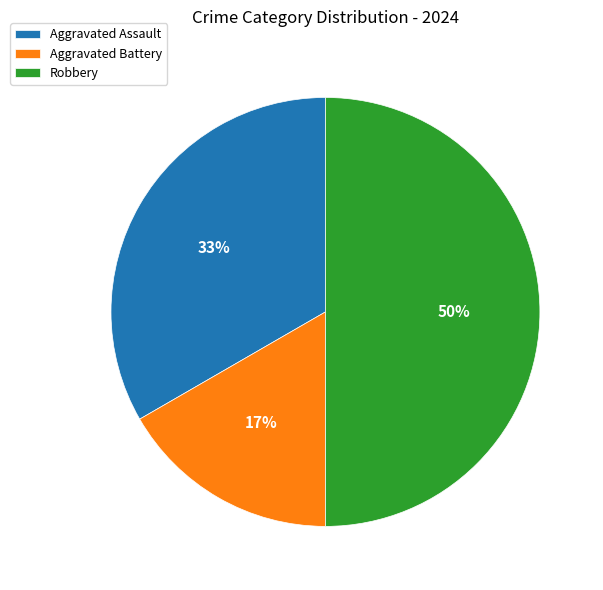

What percentage is the Aggravated Battery slice, to the nearest percent?

17%